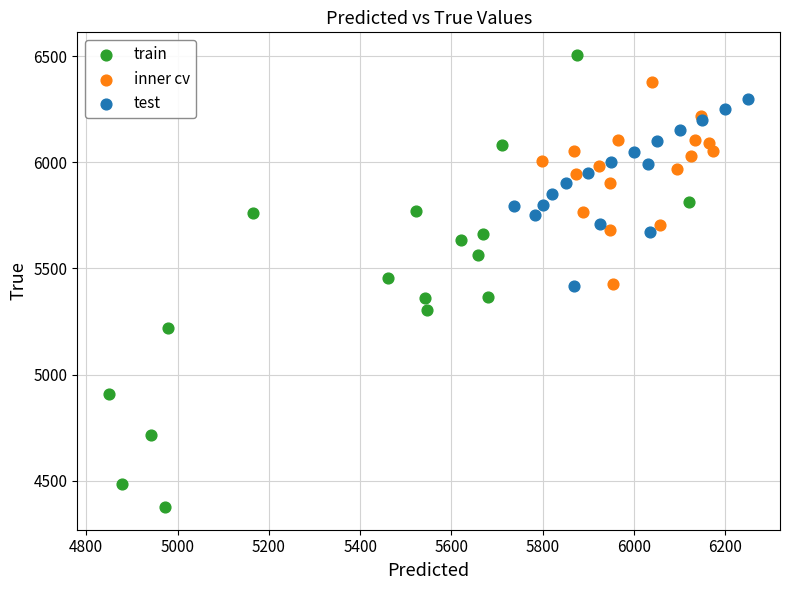

Which series contains the highest Y value?

train